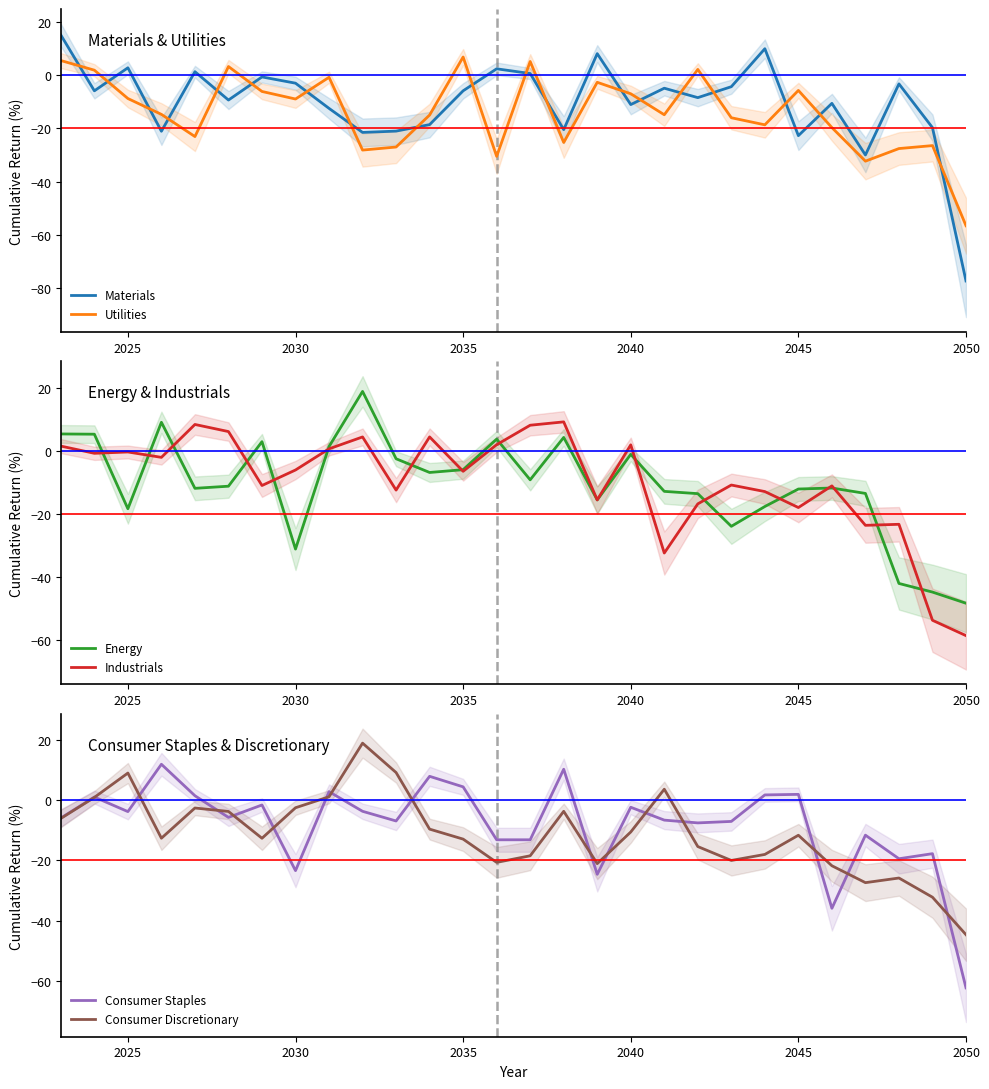

Which category has the lowest value in the Materials series?

2050